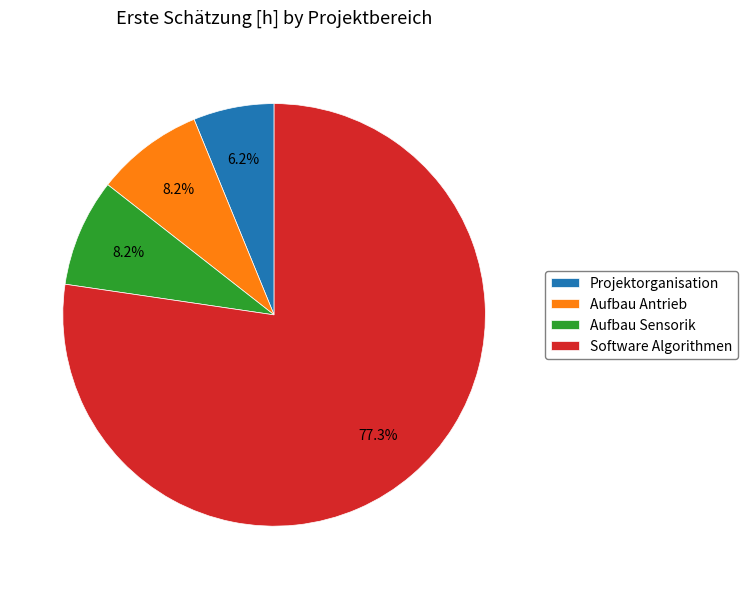

Is the sum of Aufbau Sensorik and Projektorganisation greater than half?

No